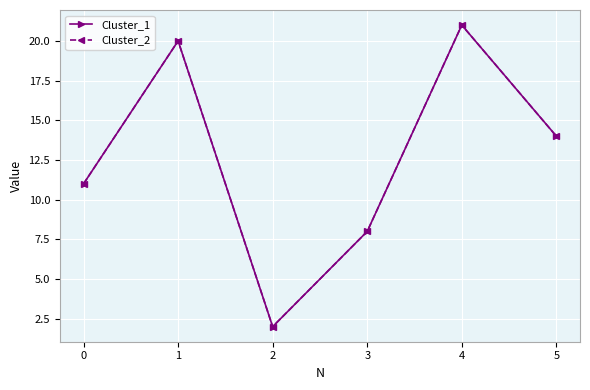

At 5, list the series in order from largest to smallest.

Cluster_1, Cluster_2